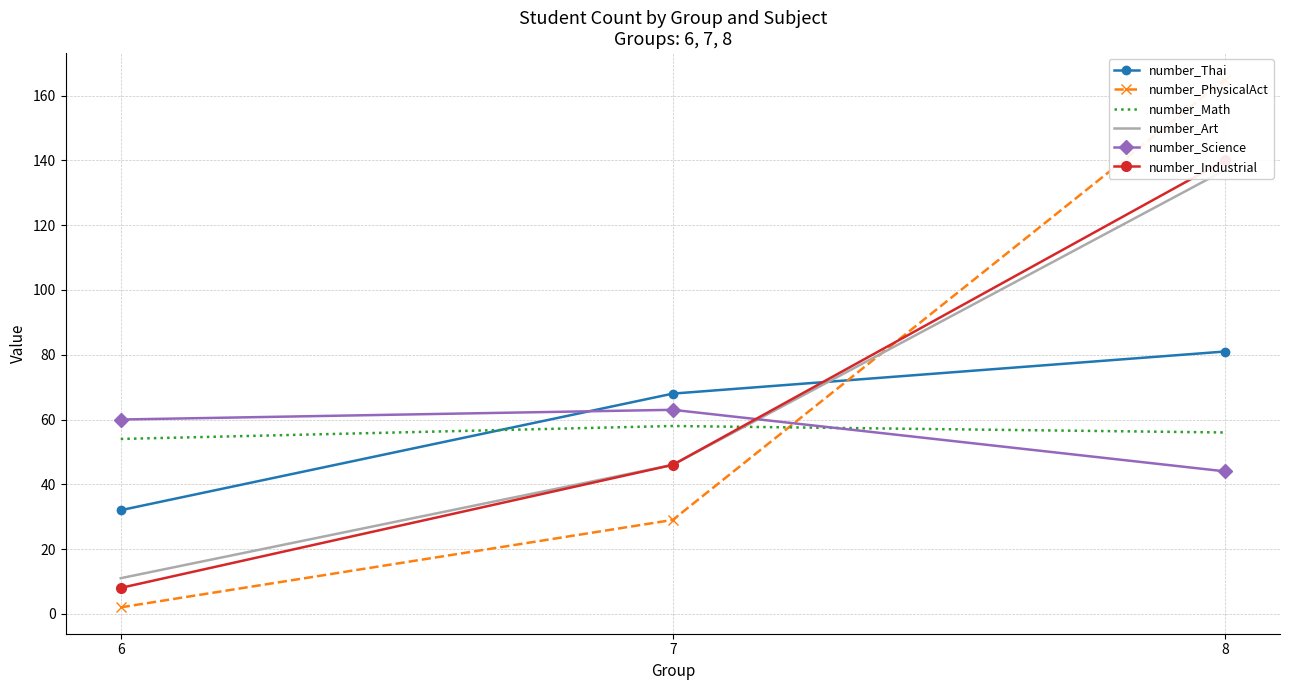

Rank the categories by number_Science value from lowest to highest.

8, 6, 7